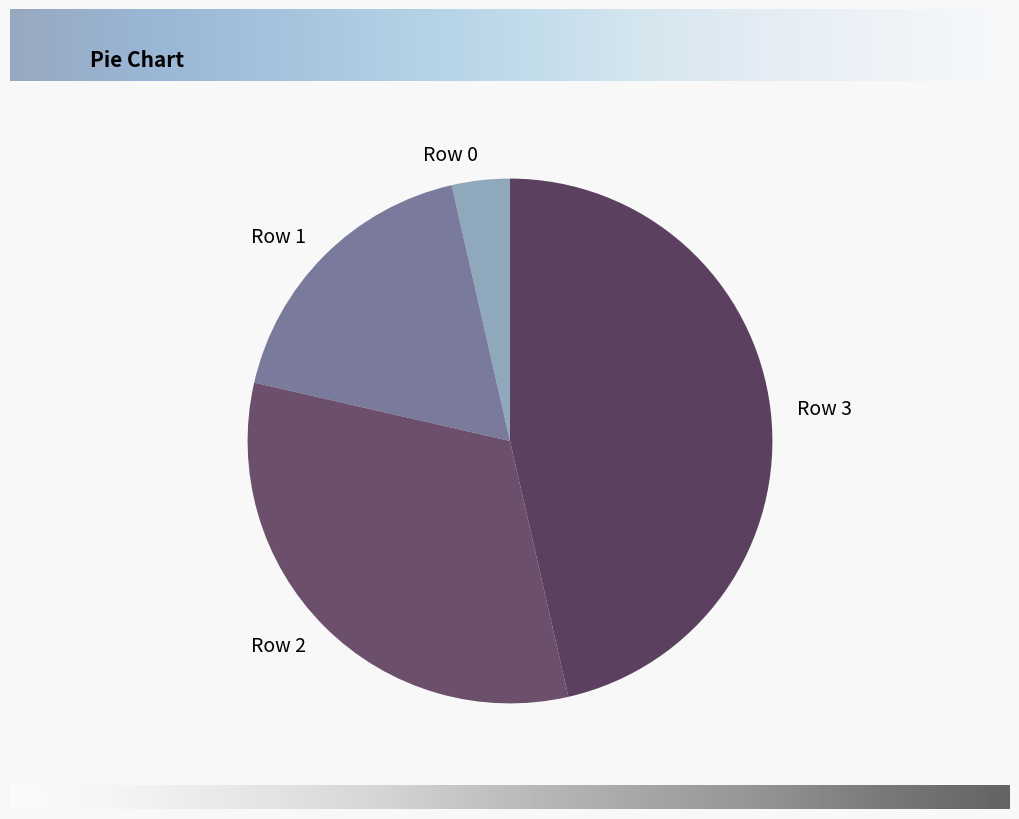

Is the sum of Row 3 and Row 1 greater than half?

Yes